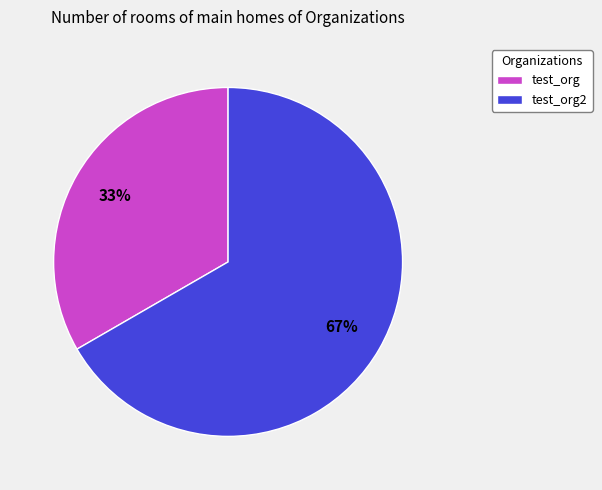

What percentage is the test_org2 slice, to the nearest percent?

67%